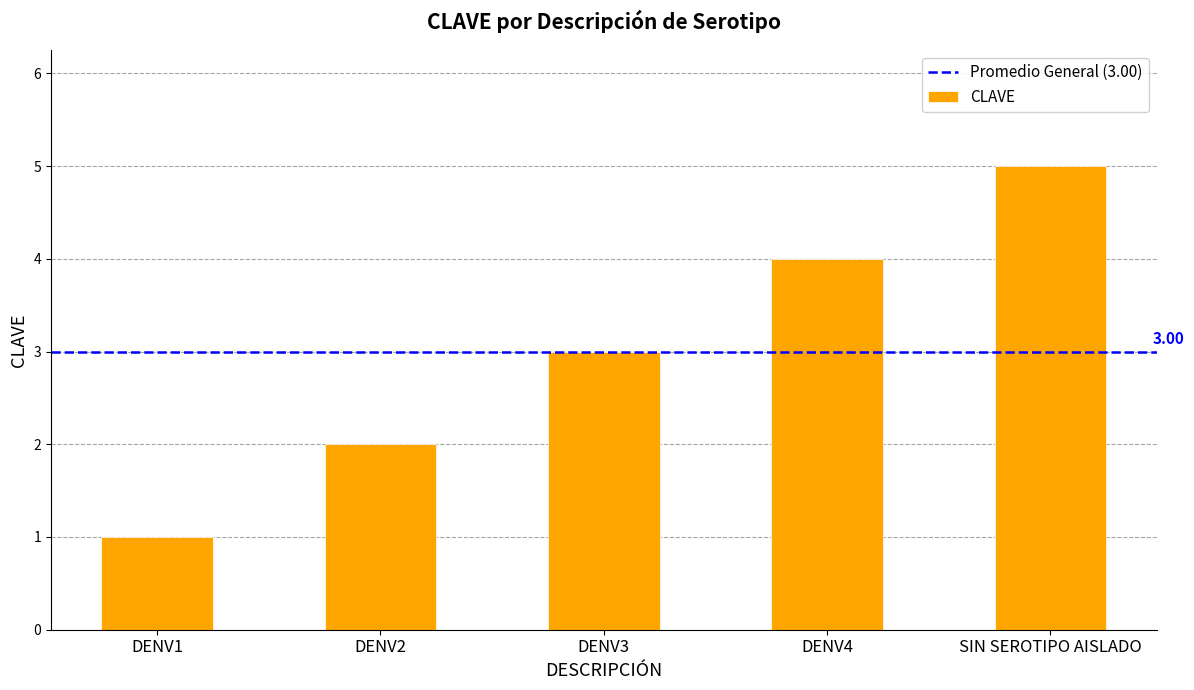

What is the smallest value displayed?

1